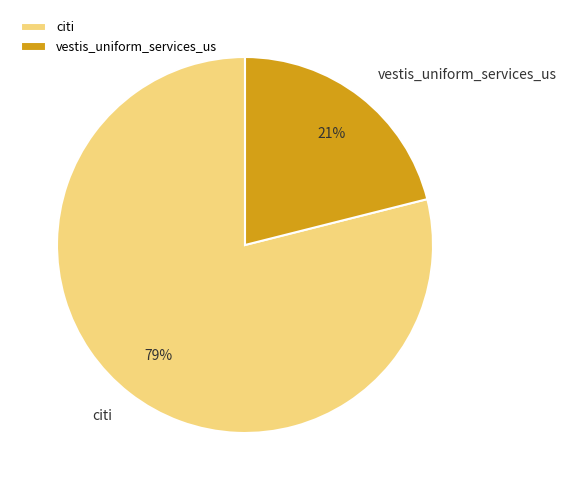

Which slice is the largest?

citi